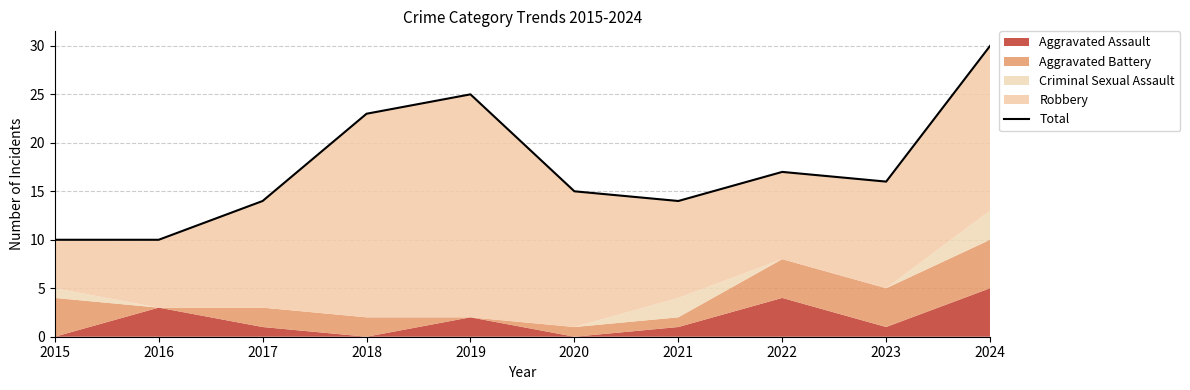

What is the maximum value shown in the chart?

30